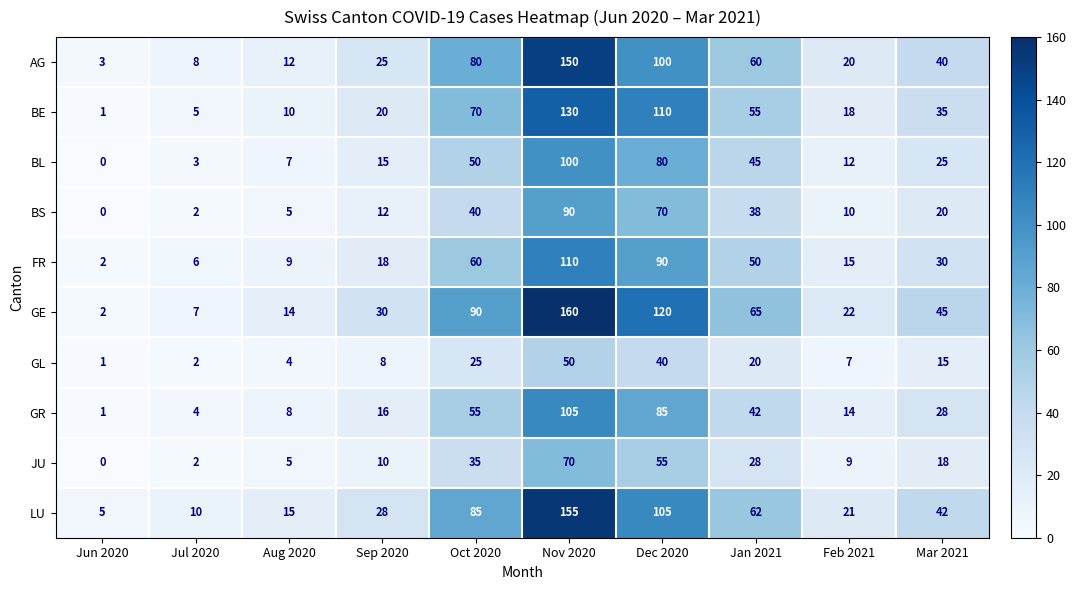

At which label does GR first exceed 28?

Oct 2020